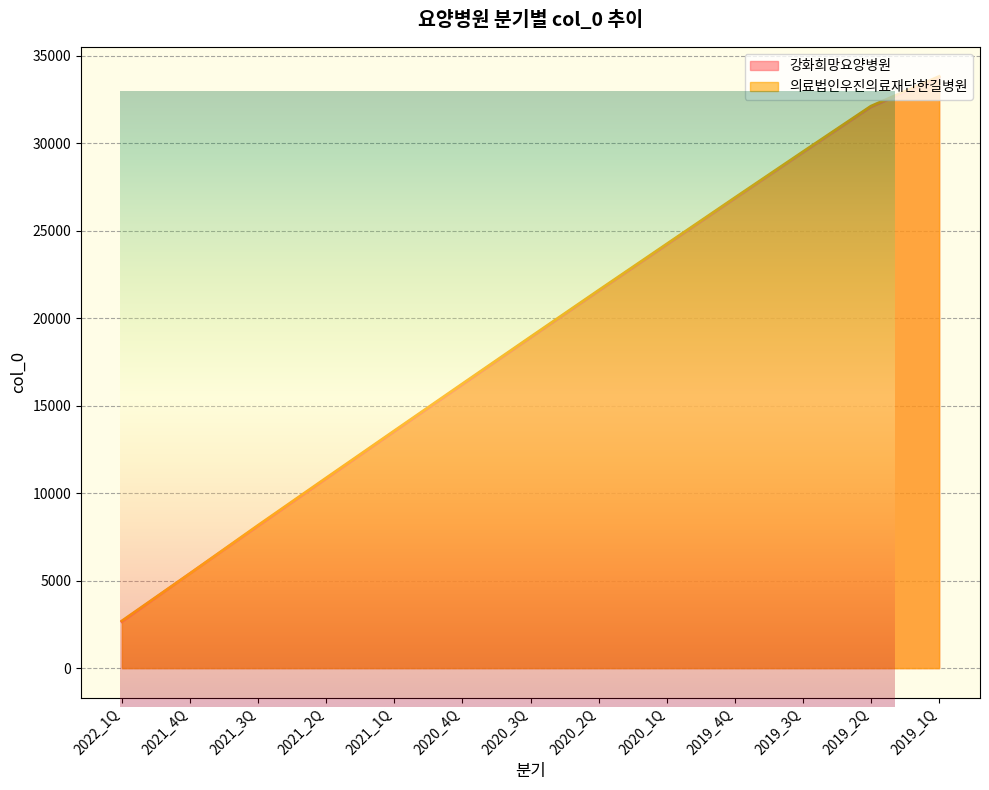

True or false: 강화희망요양병원 has a value of 6565 at 2021_1Q.

False